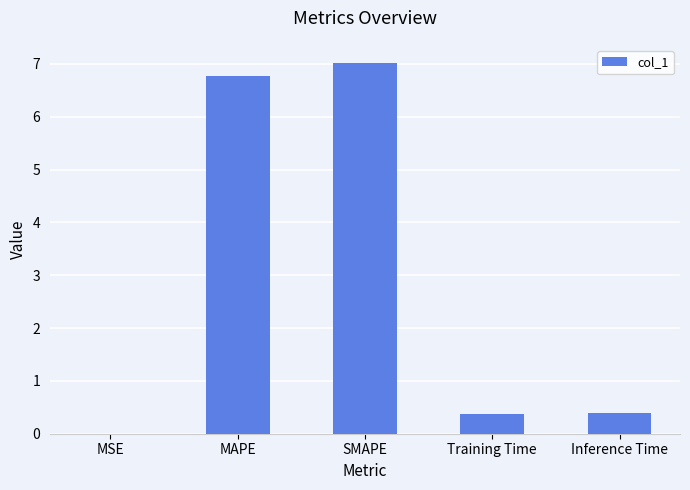

What is the maximum value shown in the chart?

7.0